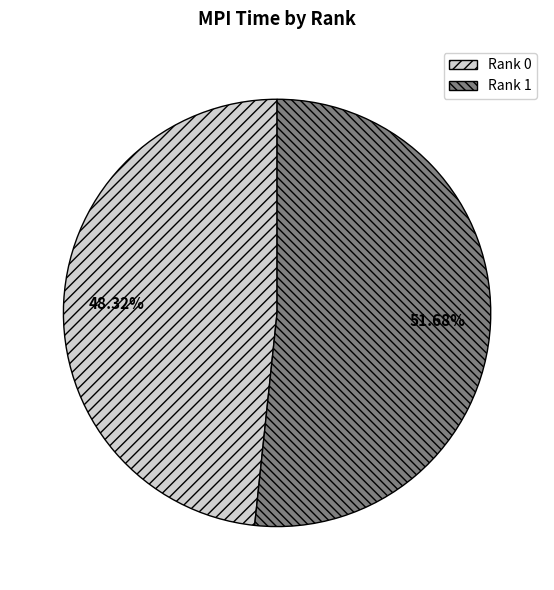

Is it true that Rank 1 is 52% of the pie?

True